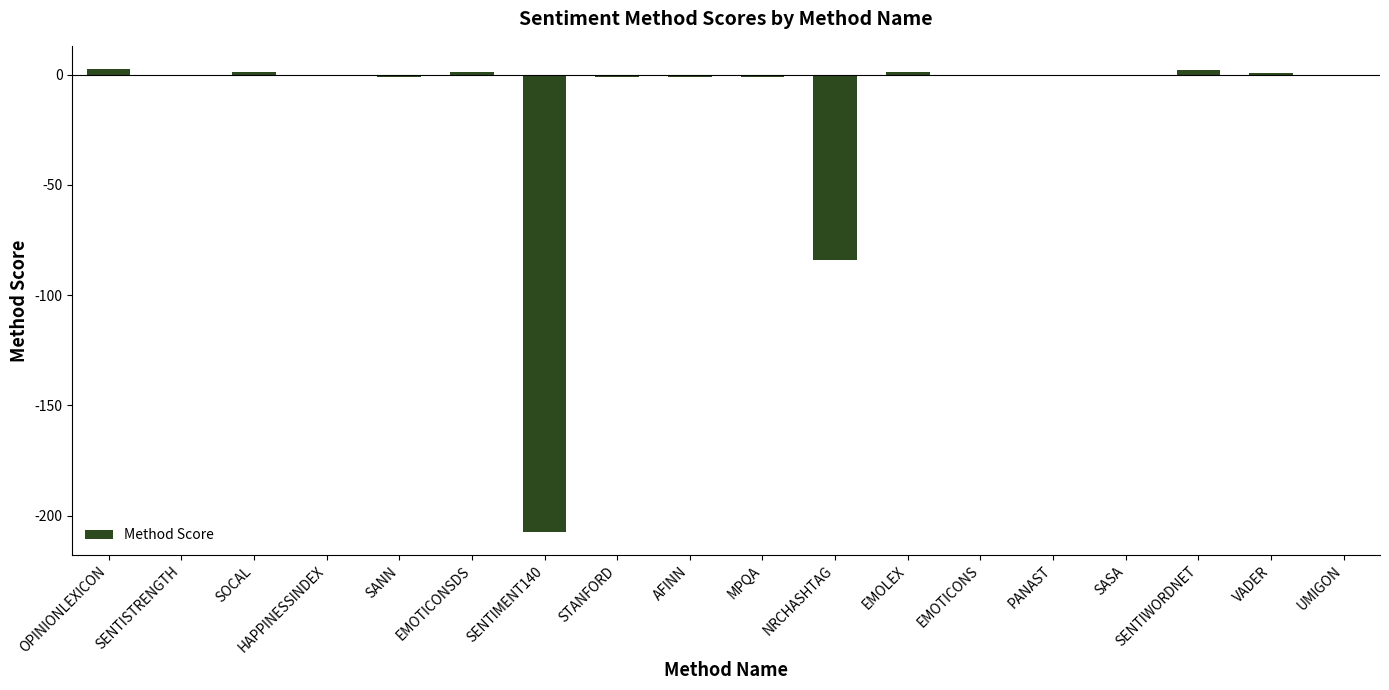

How many categories are shown in the chart?

18